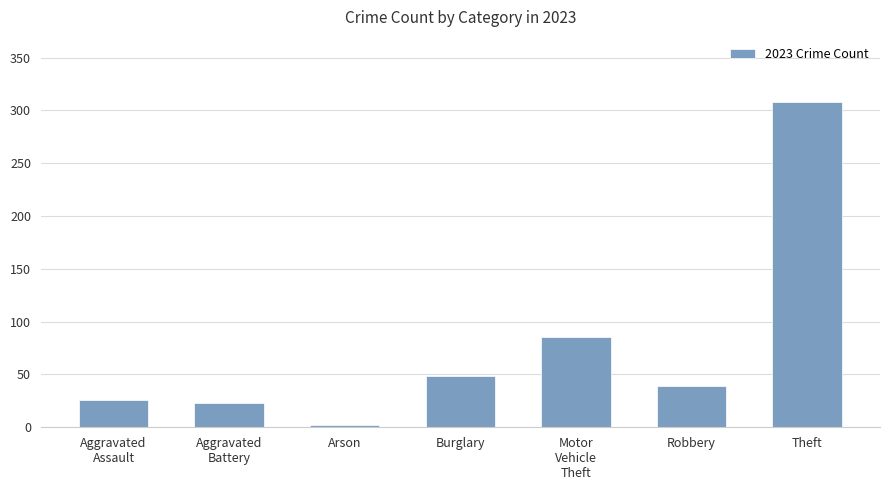

What is the sum of the values at Aggravated
Assault and Aggravated
Battery?

49